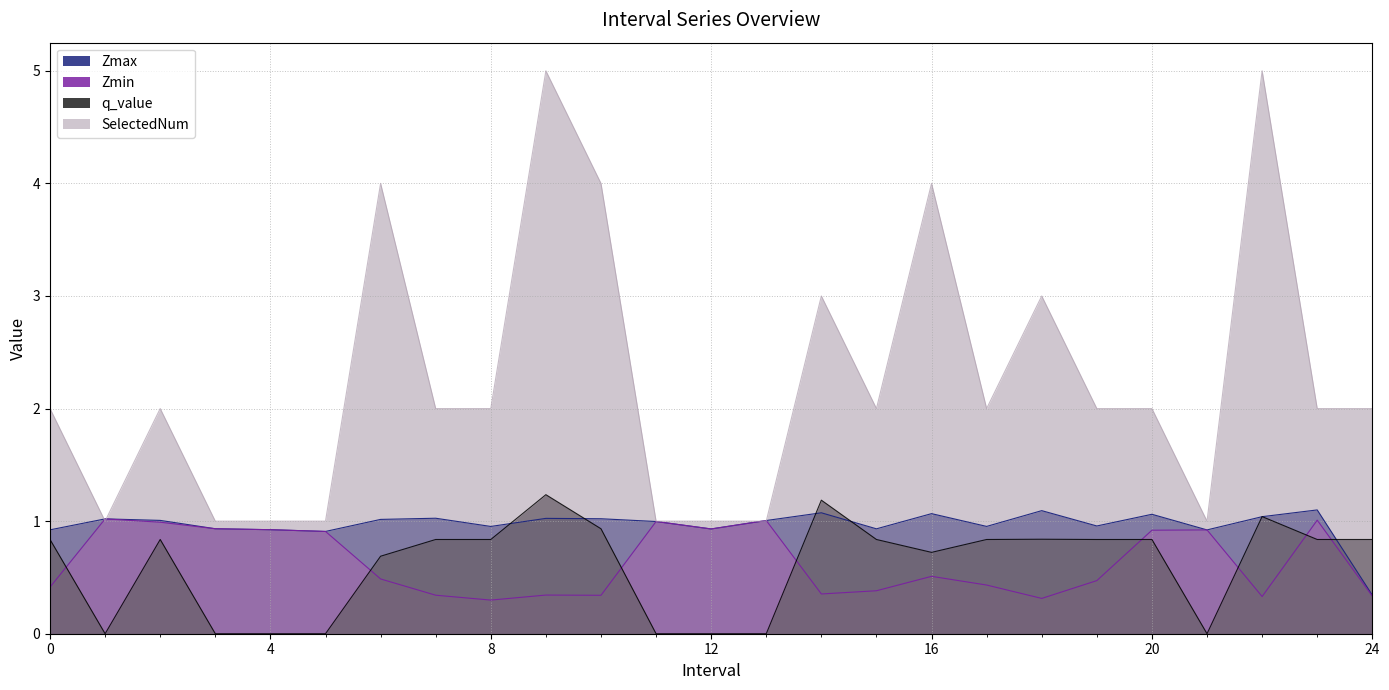

How many times do q_value and Zmin cross each other?

8